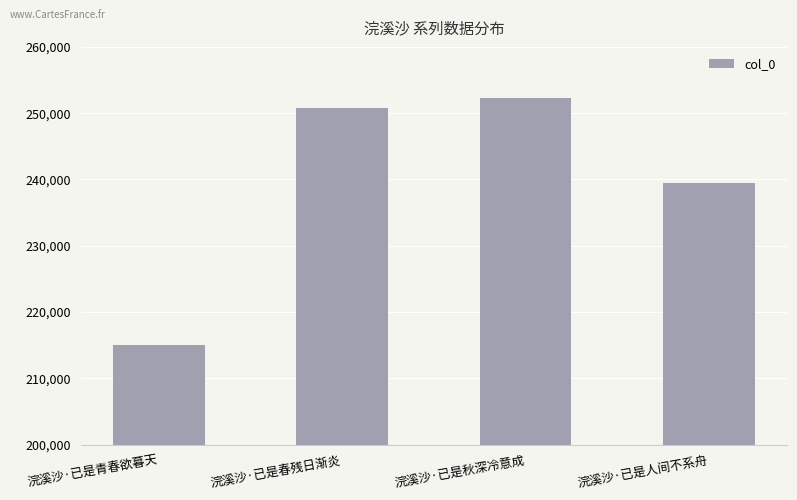

True or false: the data shows 386859 at 浣溪沙·已是青春欲暮天.

False